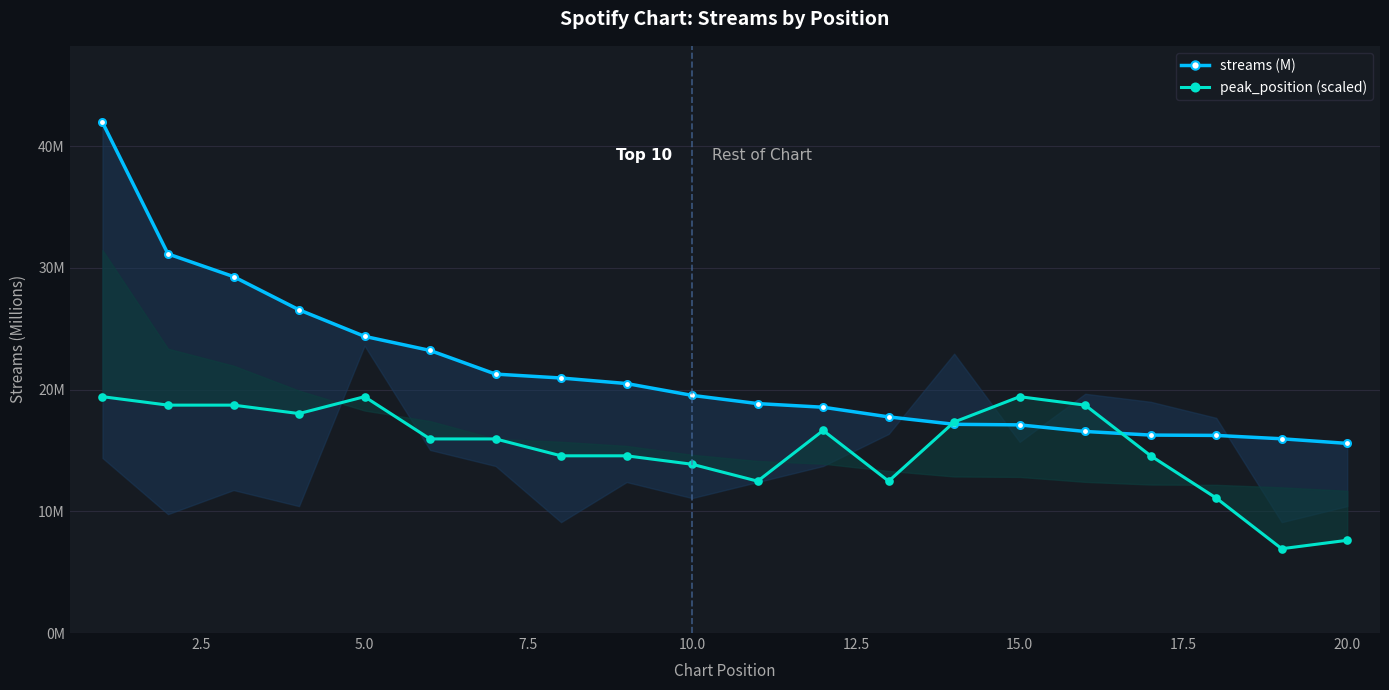

How many data points in peak_position (scaled) are less than 15?

9